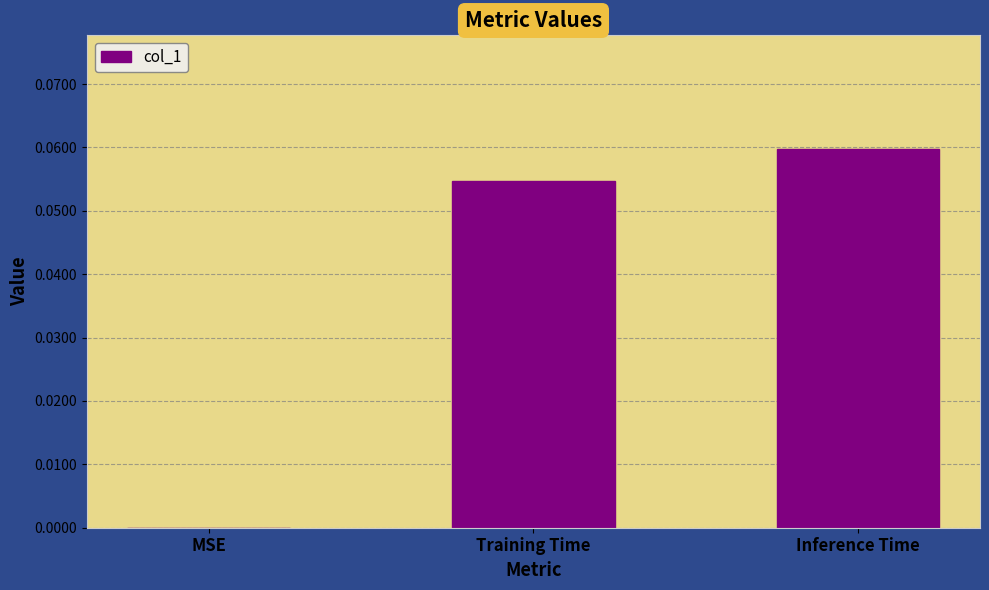

True or false: the data shows 0.0 at Inference Time.

False